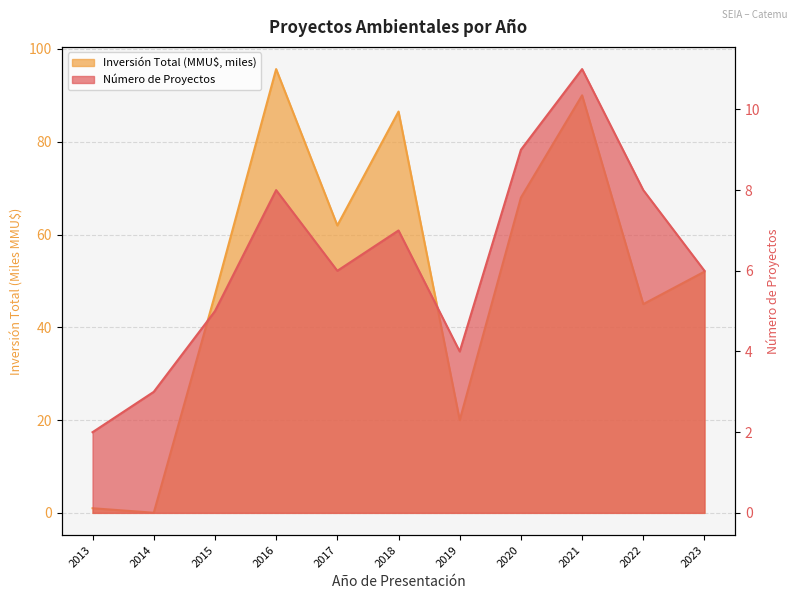

What is the difference between the highest and lowest values at 2019?

16.0